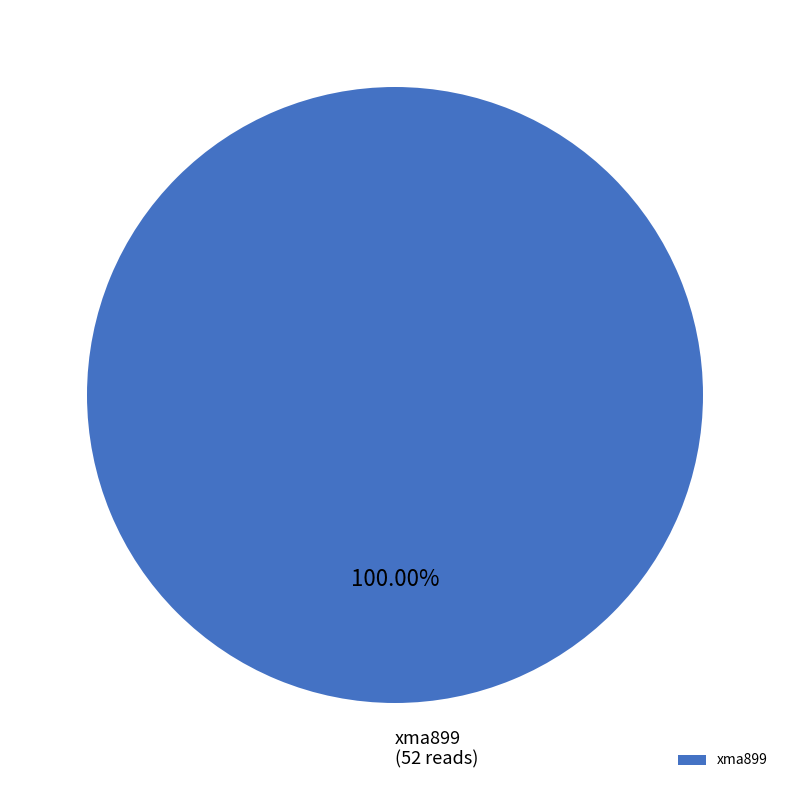

Does xma899 account for over 50% of the chart?

Yes